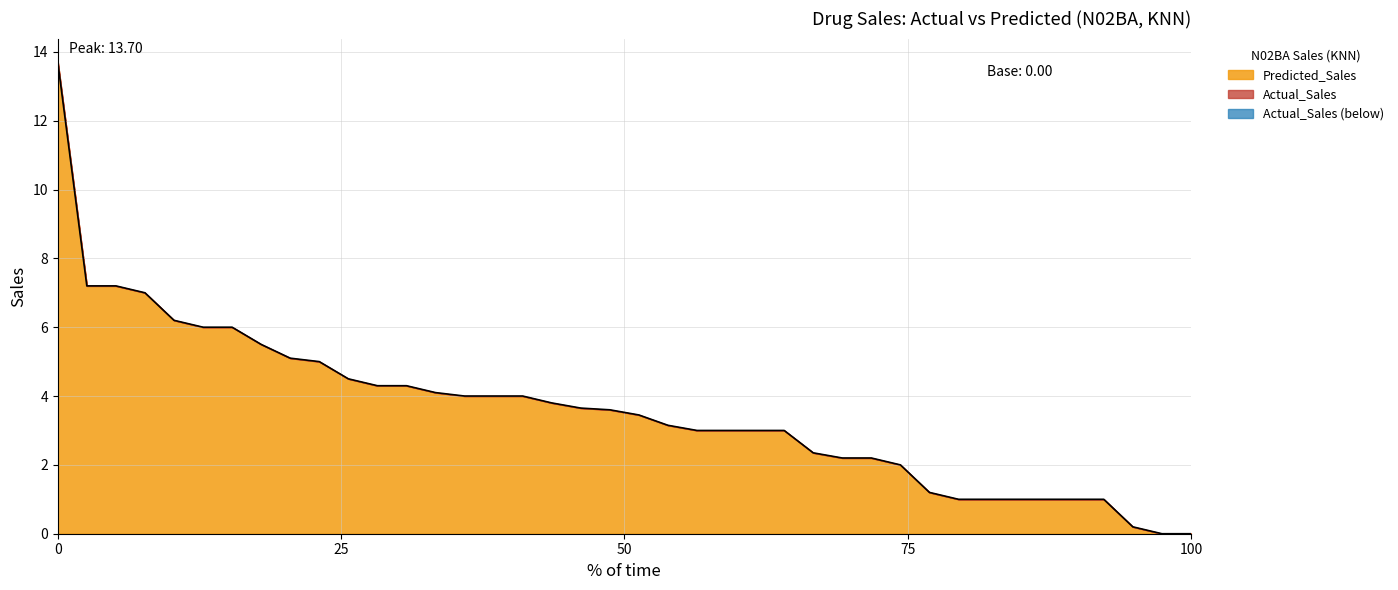

How many lines are shown in the chart?

2